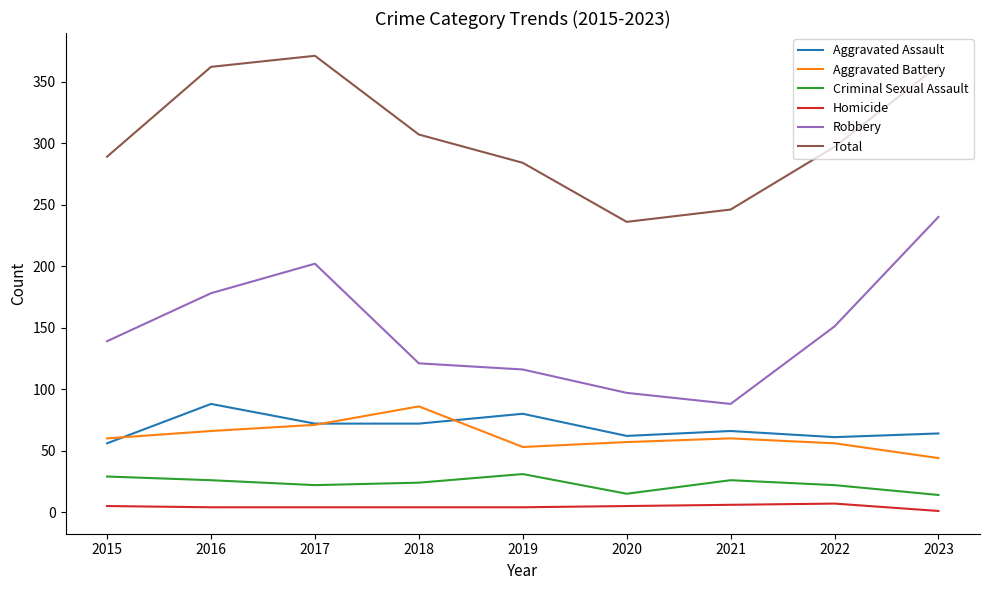

What is the maximum value shown in the chart?

371